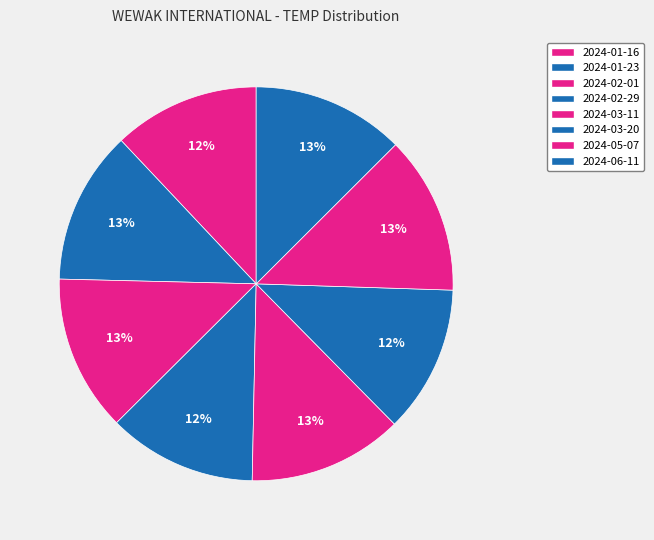

Does any single category account for the majority?

No